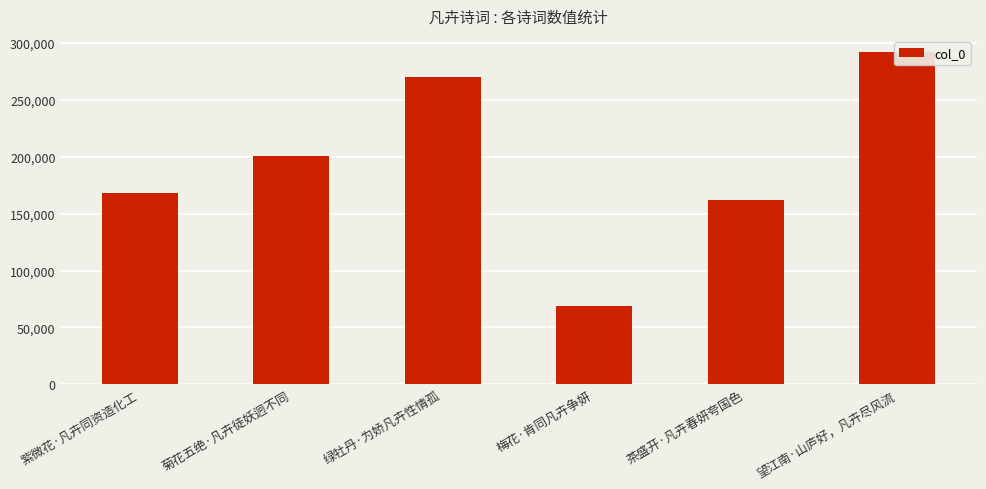

Rank the categories by value from highest to lowest.

望江南·山庐好，凡卉尽风流, 绿牡丹·为娇凡卉性情孤, 菊花五绝·凡卉徒妖迥不同, 紫微花·凡卉同资造化工, 茶盛开·凡卉春妍夸国色, 梅花·肯同凡卉争妍